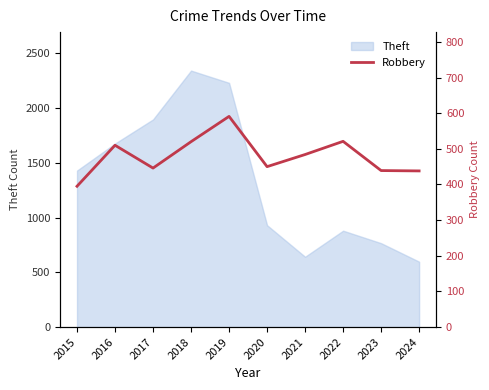

The value of Theft at 2015 is 2407. True or false?

False